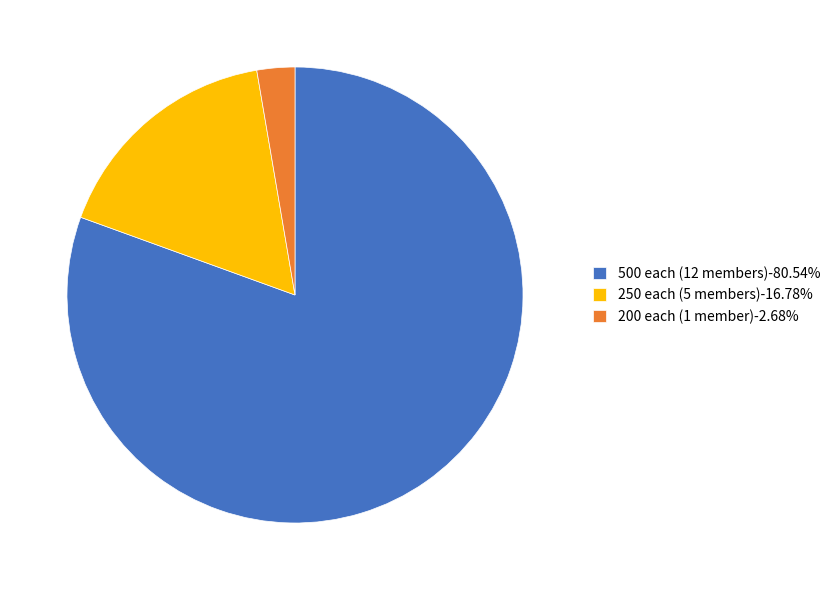

Approximately how many times larger is the value at 500 each (12 members)-80.54% compared to 200 each (1 member)-2.68%?

30.0